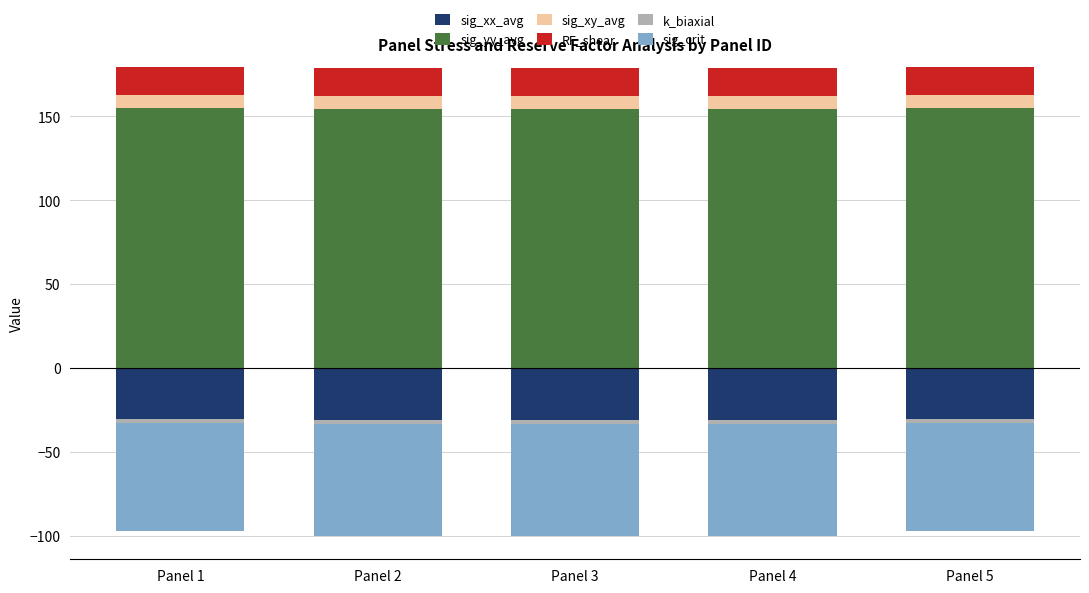

At which category is the sum across all series the highest?

Panel 1